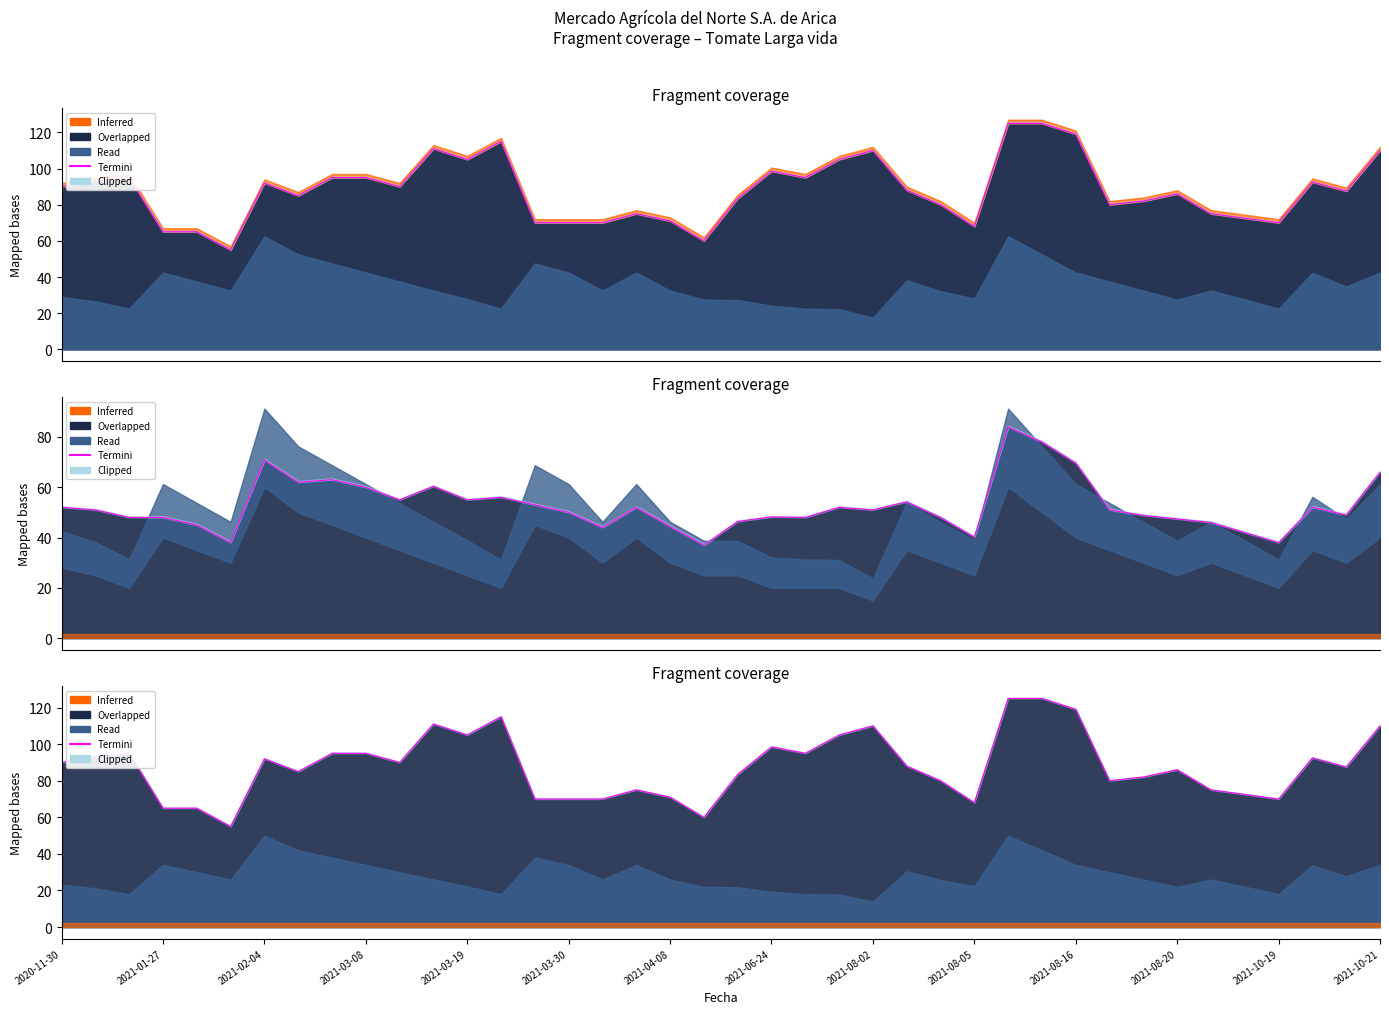

What is the average value?

88.0